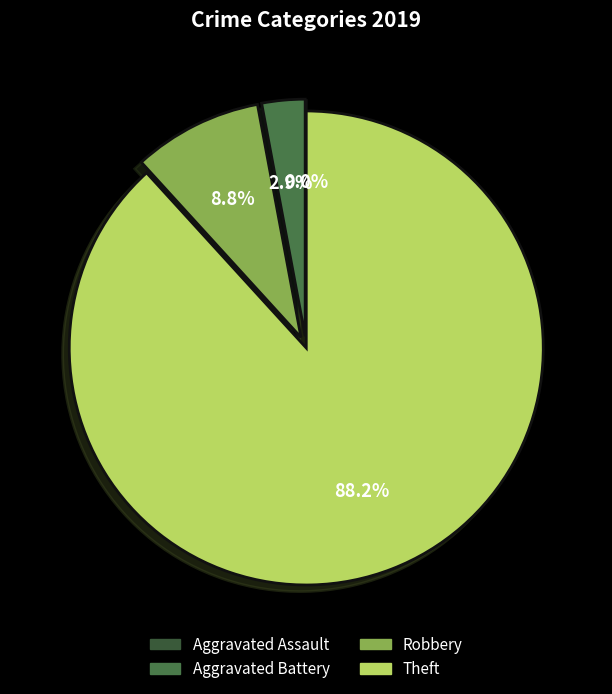

Does Theft account for over 50% of the chart?

Yes